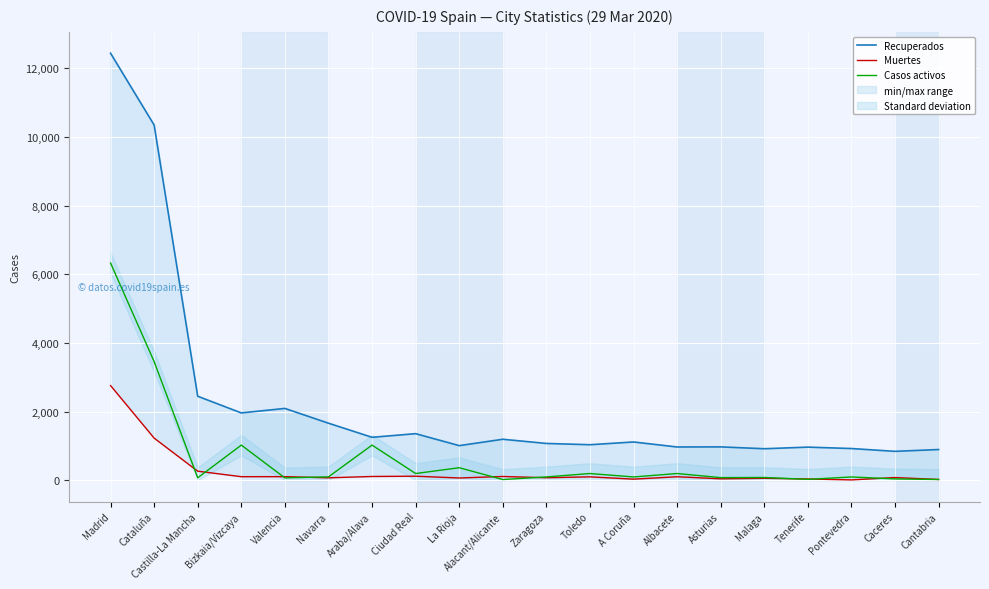

True or false: Muertes and Recuperados cross at least once.

False